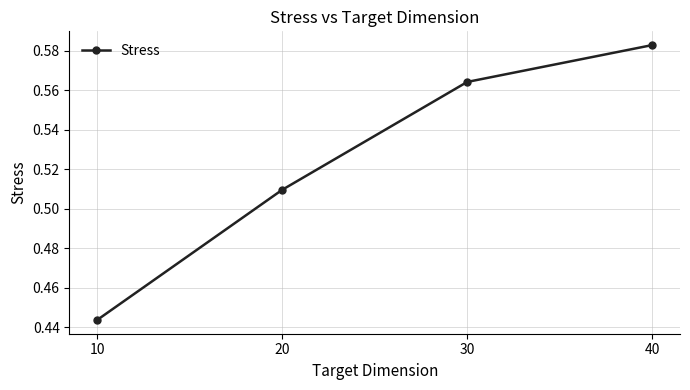

At which label is the value closest to 0?

10